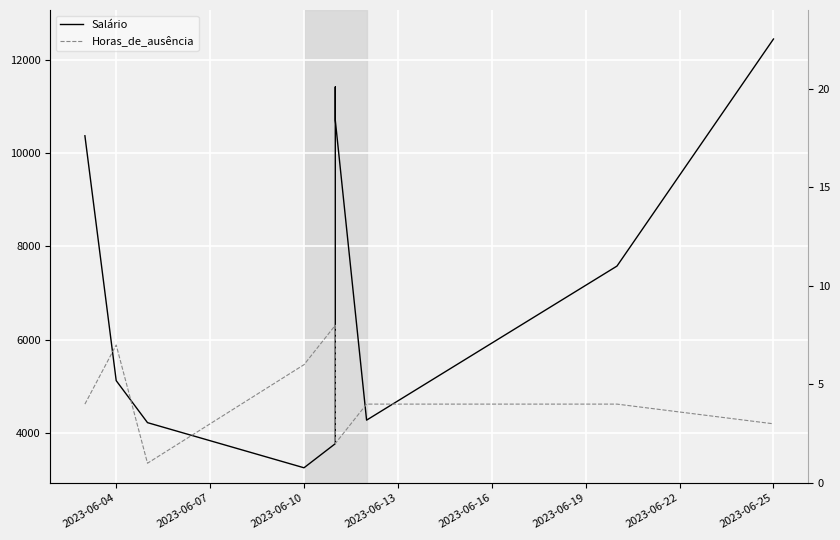

What is the value of the Horas_de_ausência point at the 9th from the left?

4.0